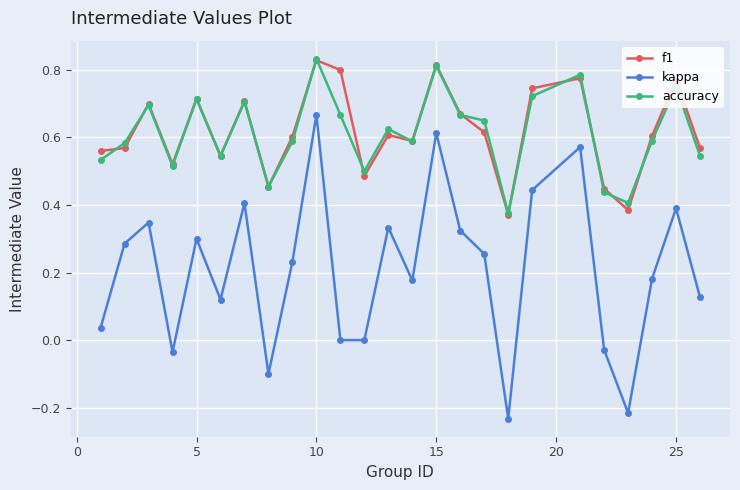

Which series has the widest spread of values?

kappa